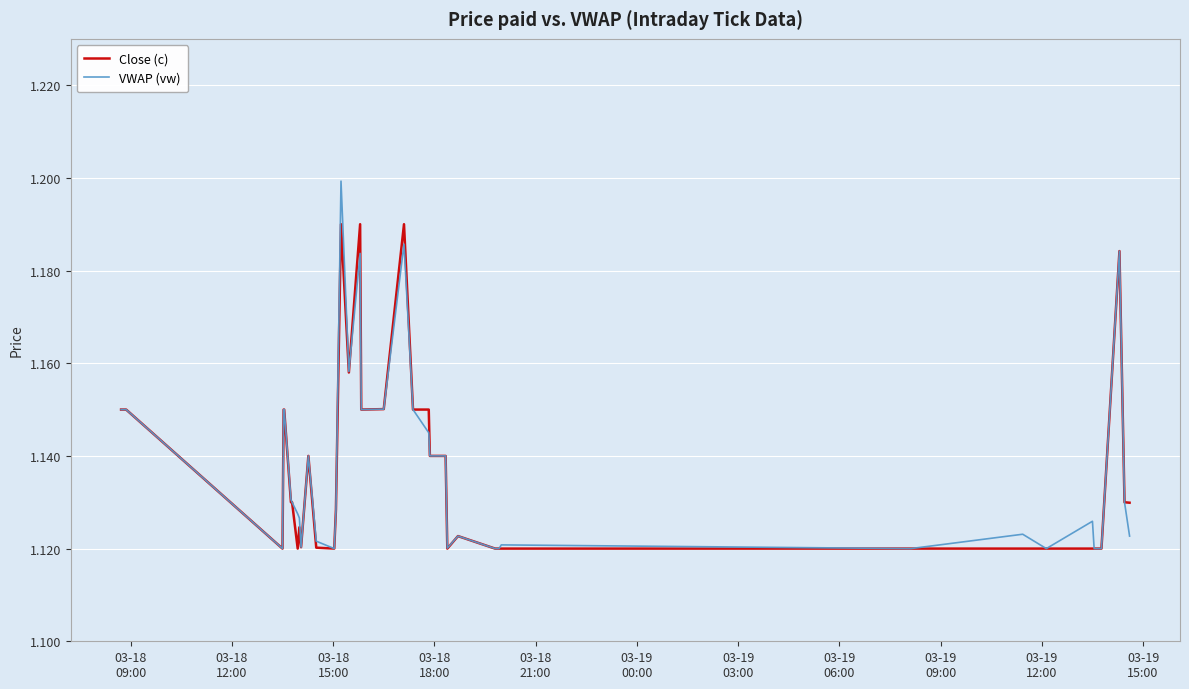

What is the sum of all VWAP (vw) values?

45.5